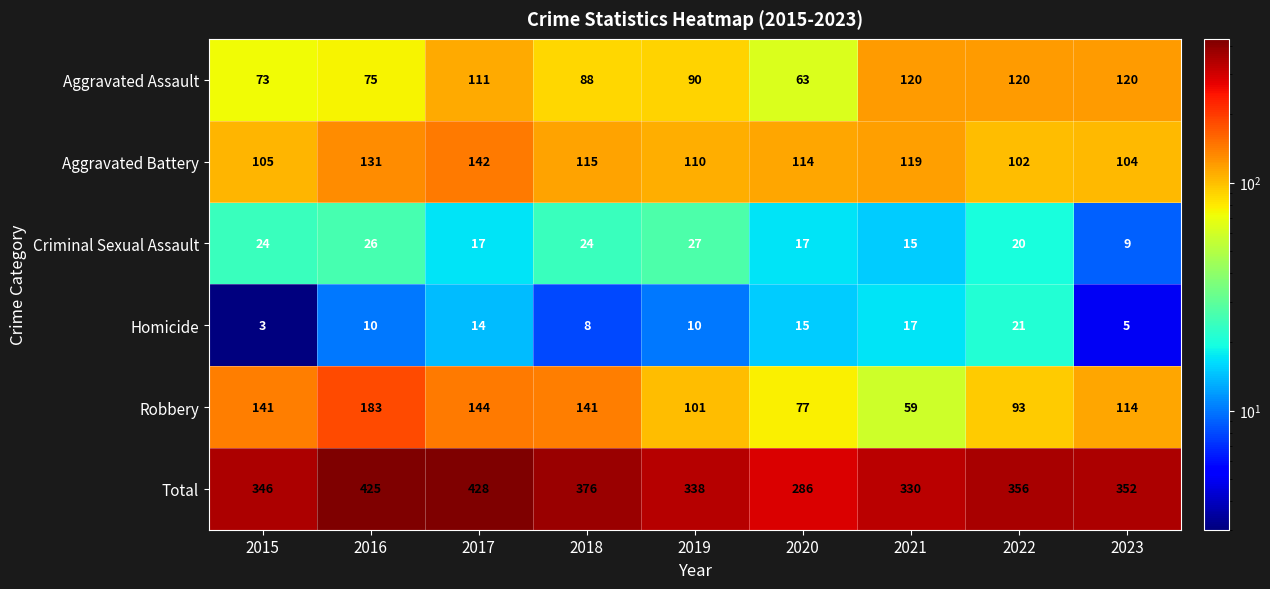

The Robbery series shows 27 at 2020. True or false?

False